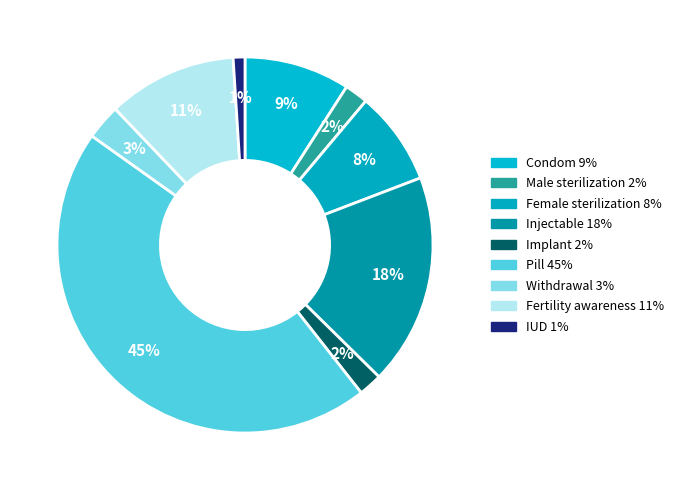

Is there any slice that represents more than half of the pie?

No